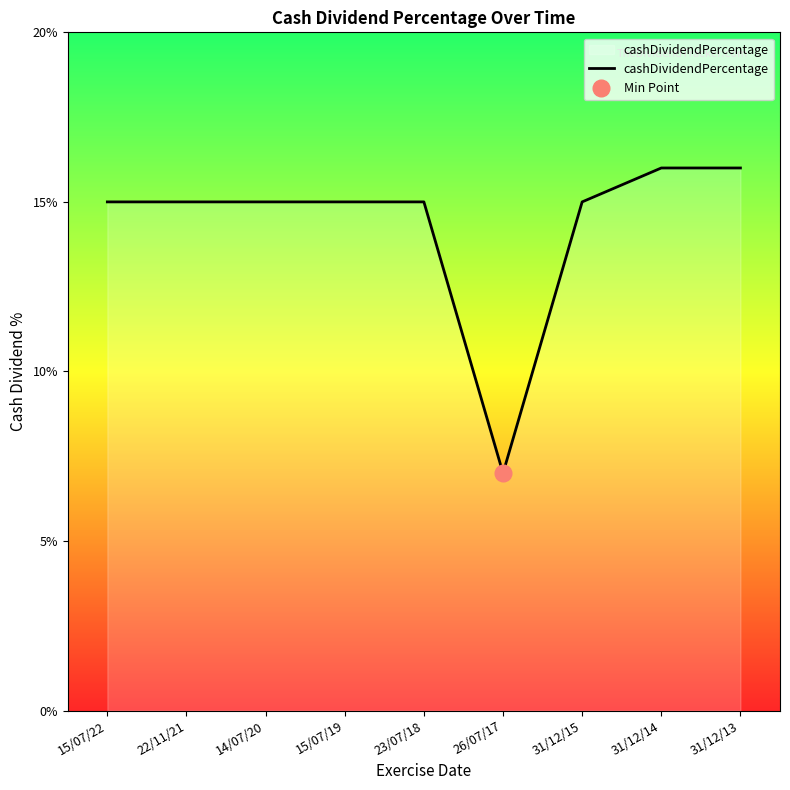

Reading left to right, transcribe all the data shown in this chart.

15/07/22=0.1	22/11/21=0.1	14/07/20=0.1	15/07/19=0.1	23/07/18=0.1	26/07/17=0.1	31/12/15=0.1	31/12/14=0.2	31/12/13=0.2